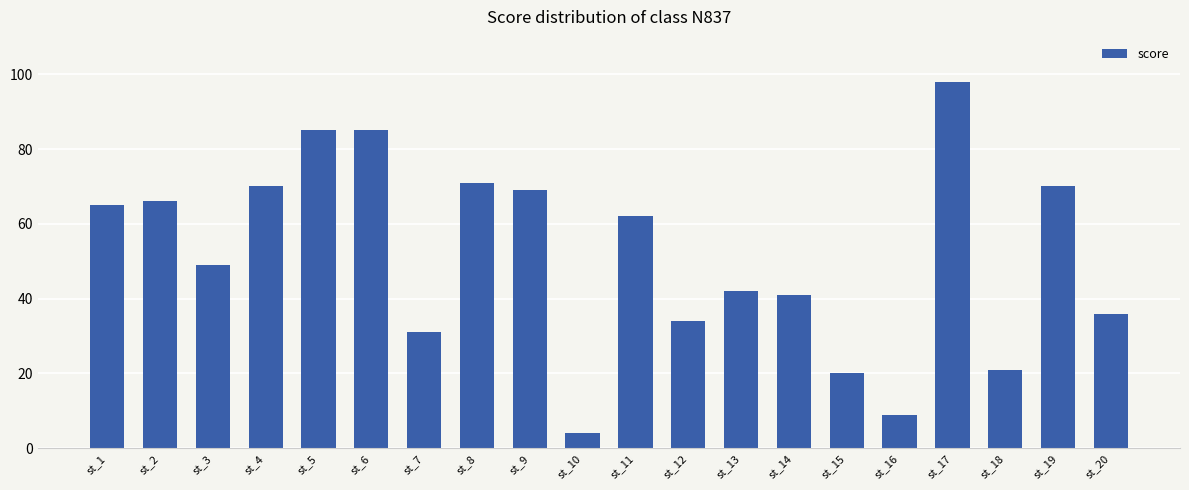

True or false: the data shows 40 at st_4.

False